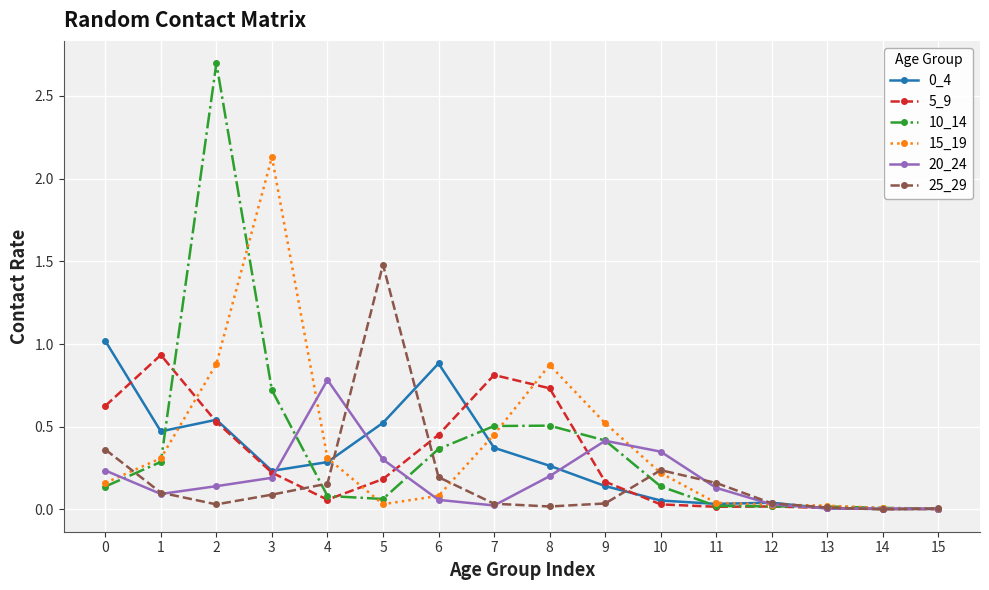

Is the value of 5_9 at 12 greater than the value of 15_19 at 3?

No